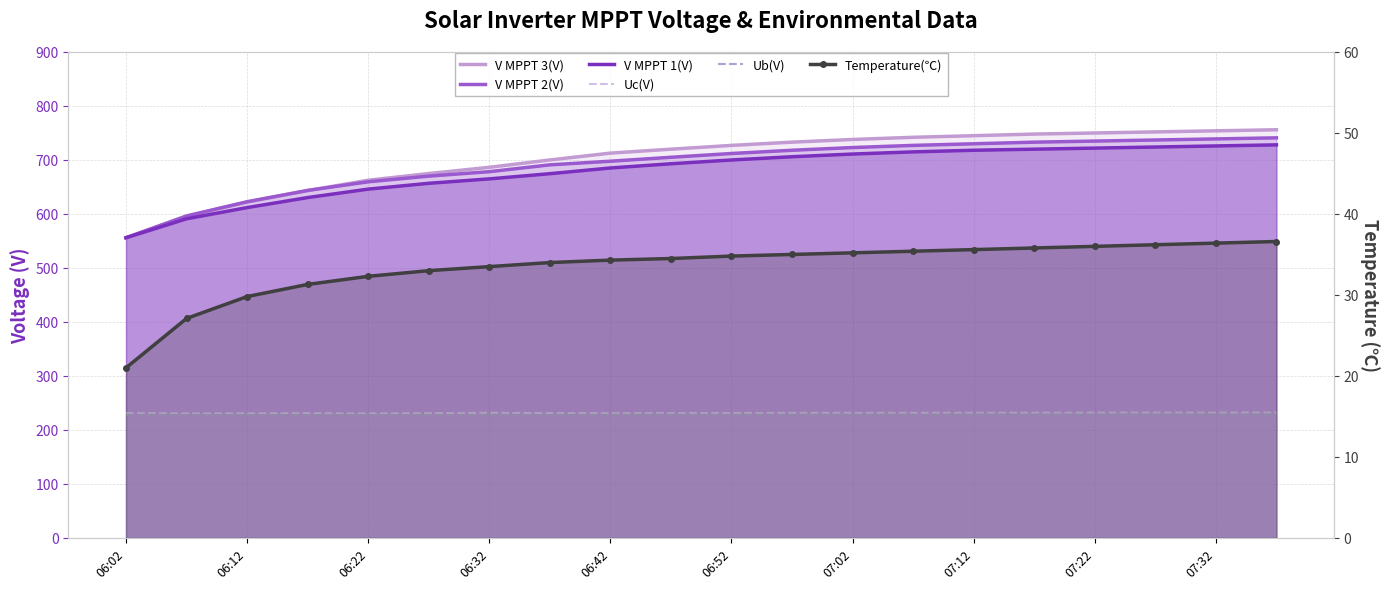

Between which two adjacent categories do V MPPT 3(V) and V MPPT 1(V) first intersect?

06:02 and 06:12